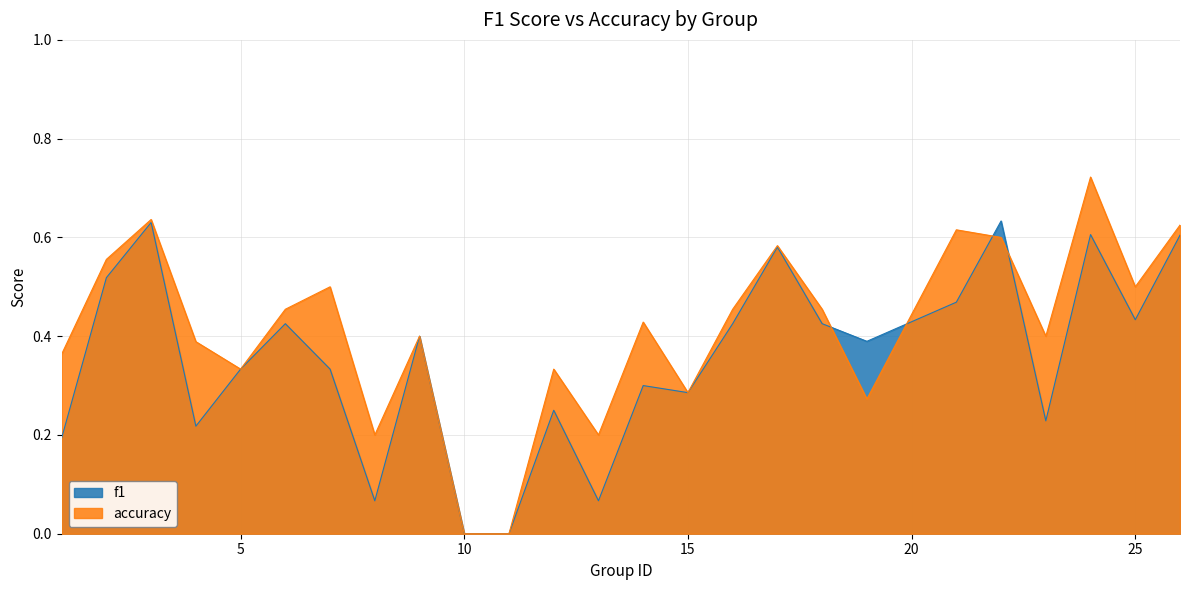

What is the total value across all series at 16?

0.9